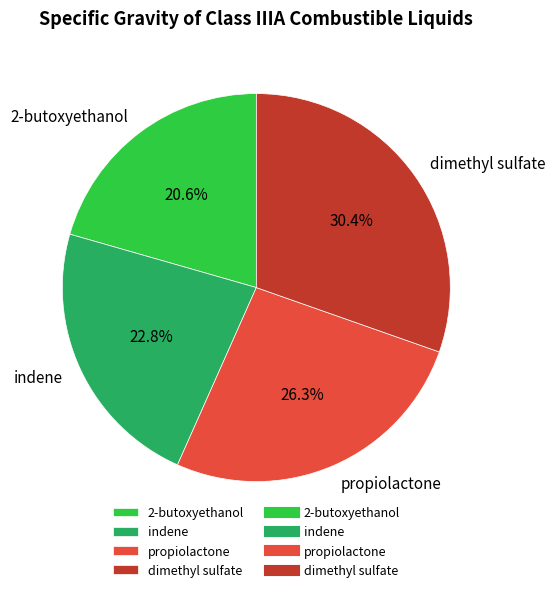

Is the sum of indene and 2-butoxyethanol greater than half?

No